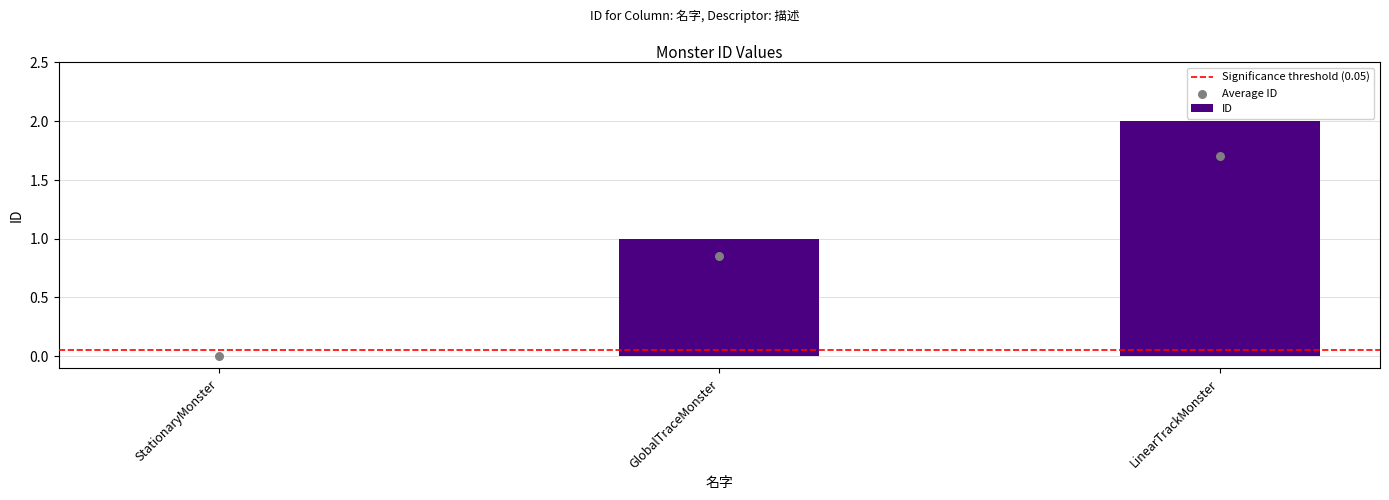

Which has a higher value, LinearTrackMonster or StationaryMonster?

LinearTrackMonster